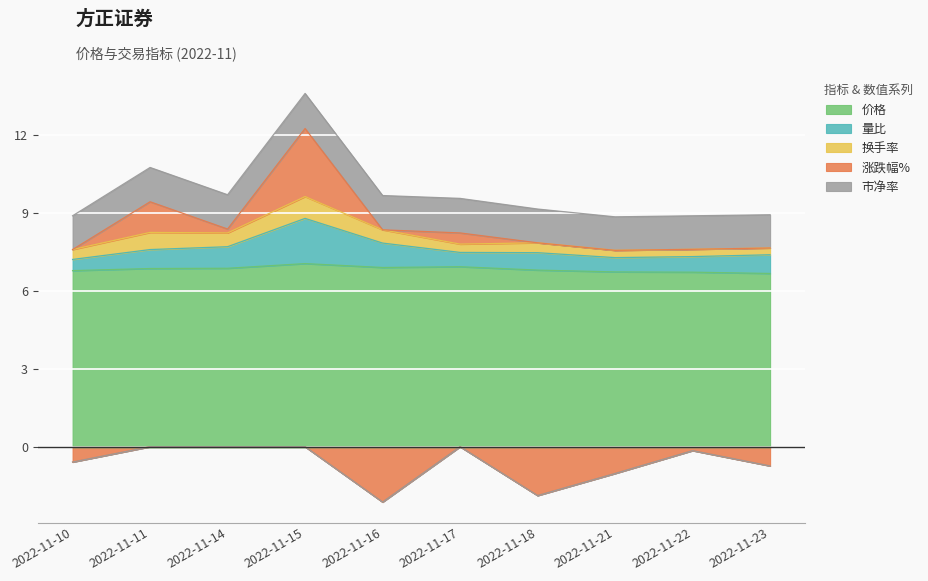

Is it true that 换手率 equals 0.7 at 2022-11-11?

True